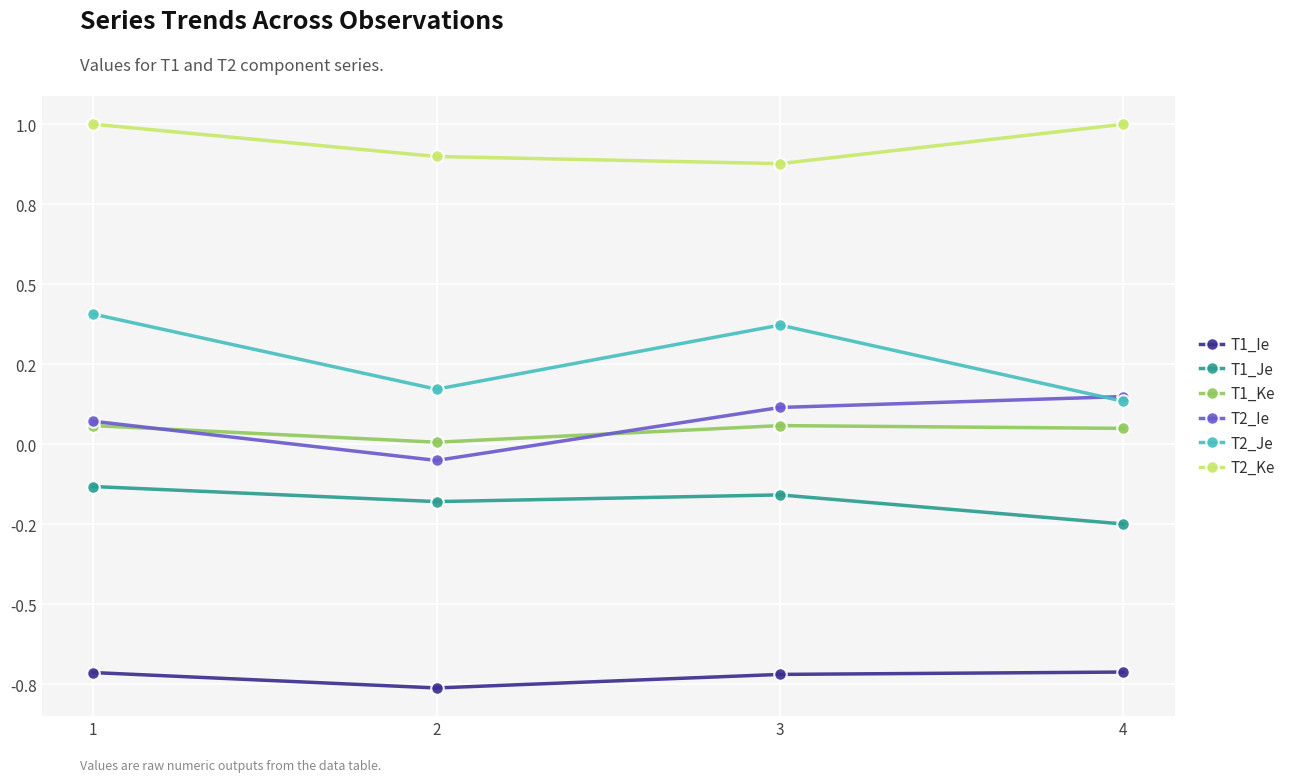

Does the chart have visible grid lines?

Yes